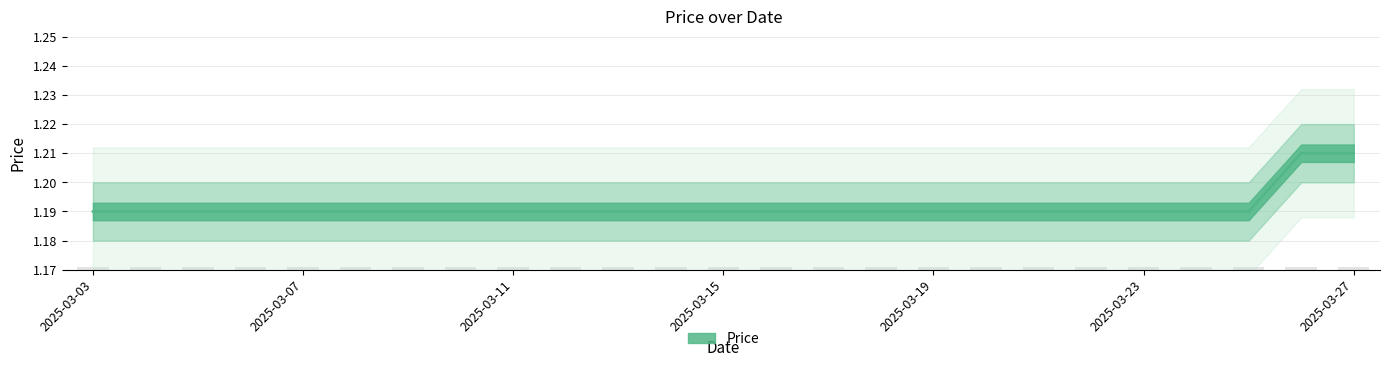

Reading left to right, extract all data points from this chart.

1.2	1.2	1.2	1.2	1.2	1.2	1.2	1.2	1.2	1.2	1.2	1.2	1.2	1.2	1.2	1.2	1.2	1.2	1.2	1.2	1.2	1.2	1.2	1.2	1.2